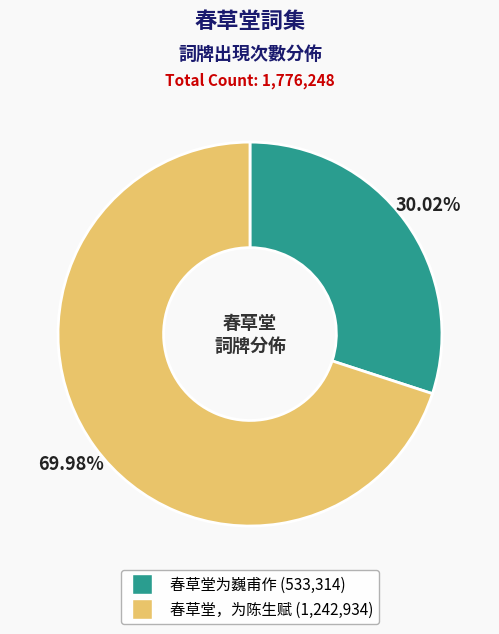

To the nearest percent, what portion does 春草堂，为陈生赋 represent?

70%